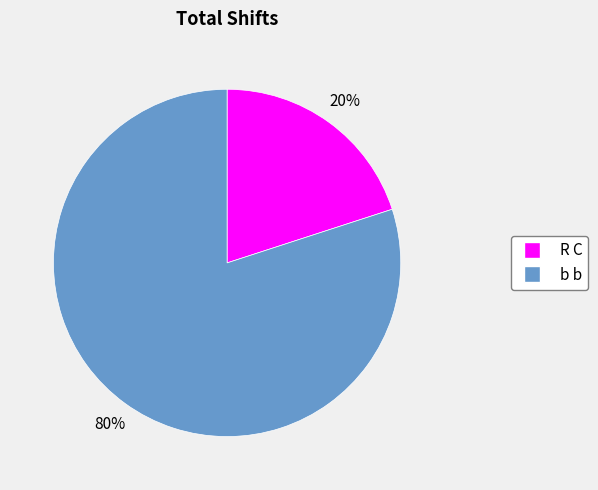

Combined, do R C and b b account for over 50%?

Yes